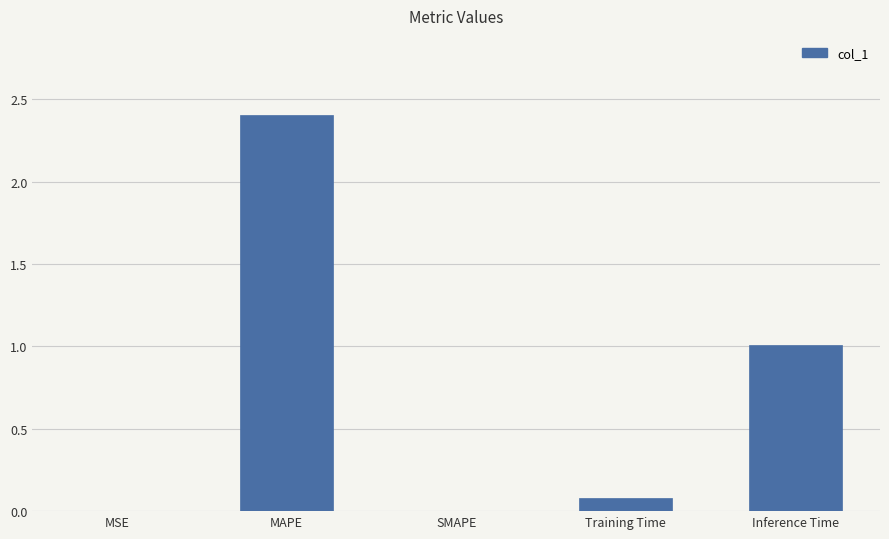

True or false: the data shows 0.5 at Inference Time.

False